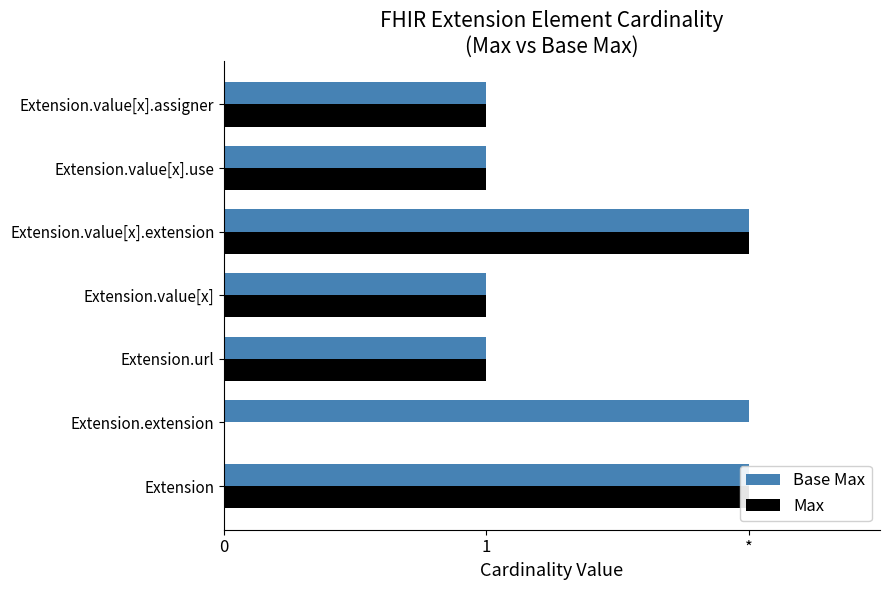

What are all the series names shown in the legend?

Base Max, Max